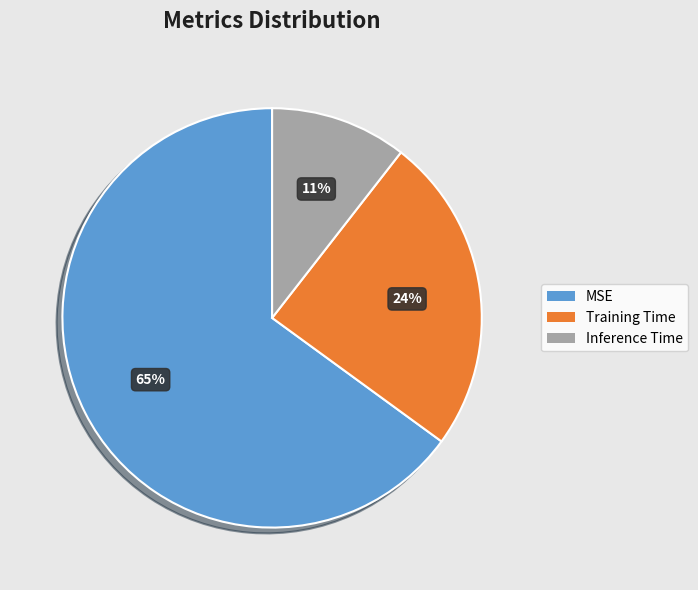

Is the sum of Training Time and MSE greater than half?

Yes